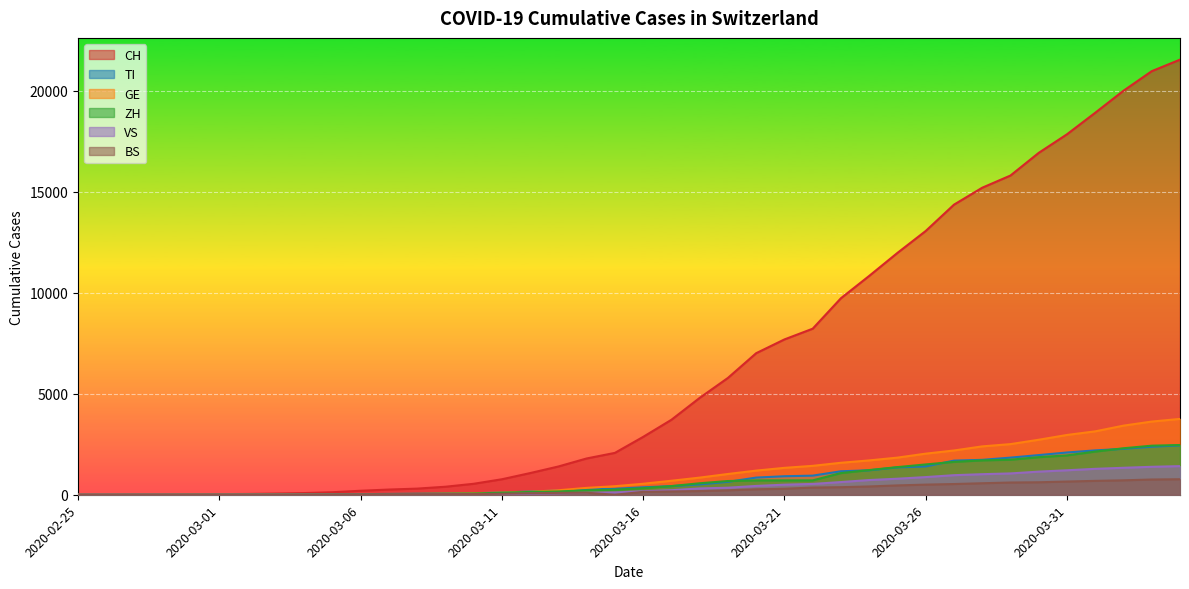

What is the spread (max minus min) of values at 2020-03-23?

9350